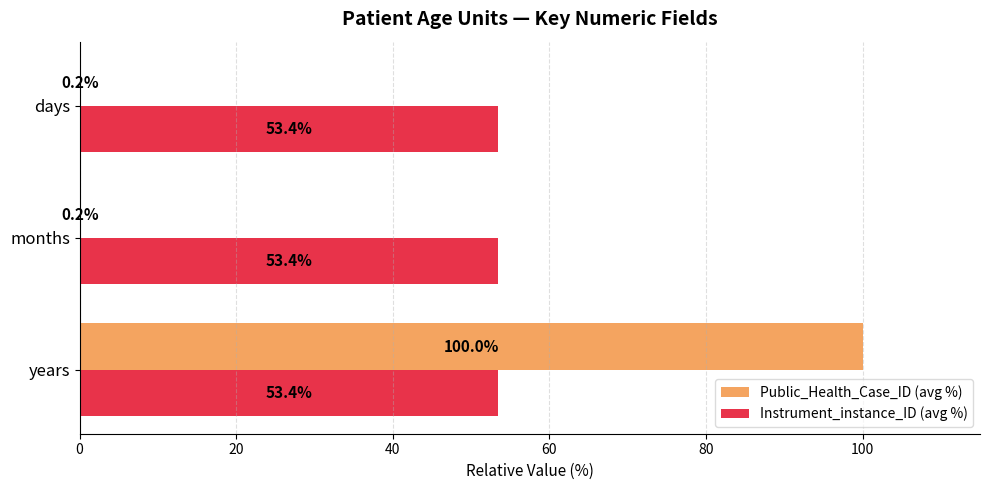

Between years and months, which series saw the biggest shift?

Public_Health_Case_ID (avg %)